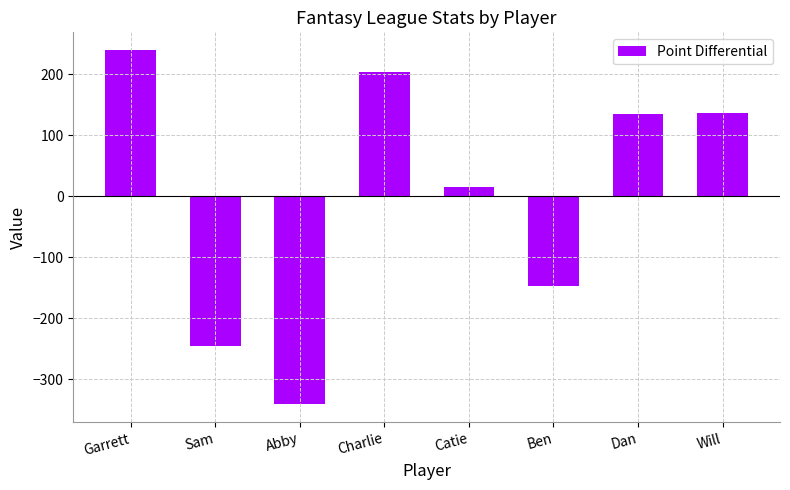

How many bars are there in total?

8